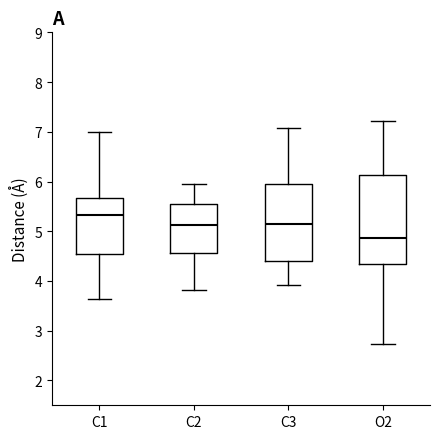

Where is the lower edge of the box for C1 on the y-axis? The values are not printed on the chart, so give them approximately, as read against the axis.

4.5